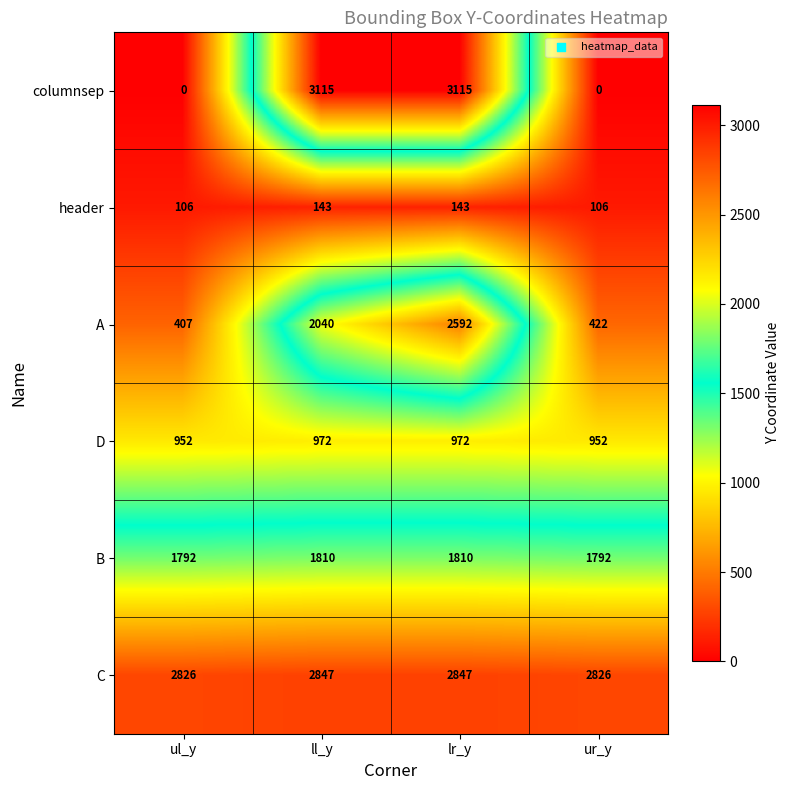

Reading left to right, extract all data points from this chart.

columnsep: 0	3115	3115	0
header: 106	143	143	106
A: 407	2040	2592	422
D: 952	972	972	952
B: 1792	1810	1810	1792
C: 2826	2847	2847	2826